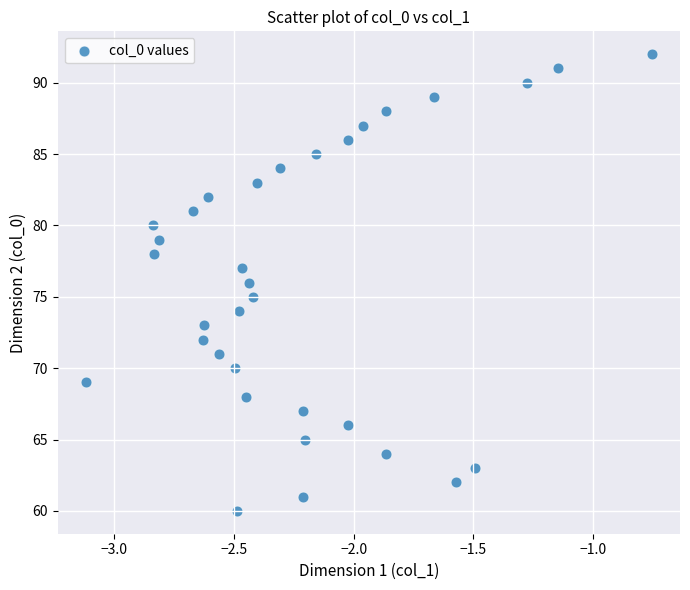

What is the range of Y values (max minus min)?

32